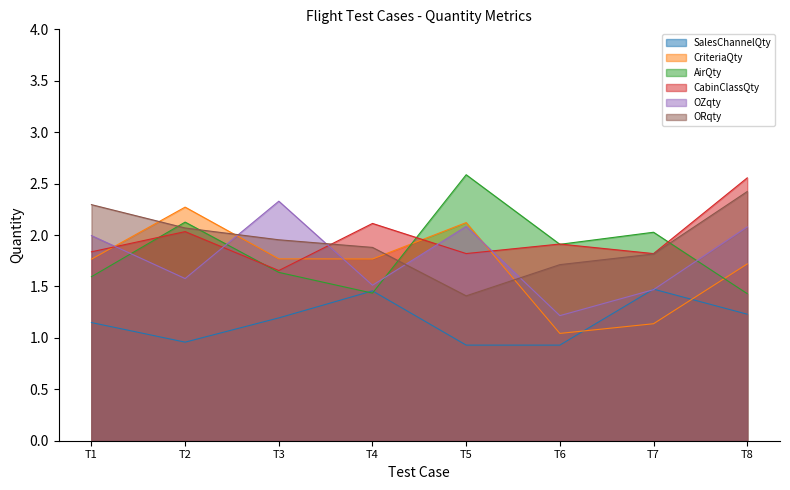

Where does the SalesChannelQty series first go above 1?

T1